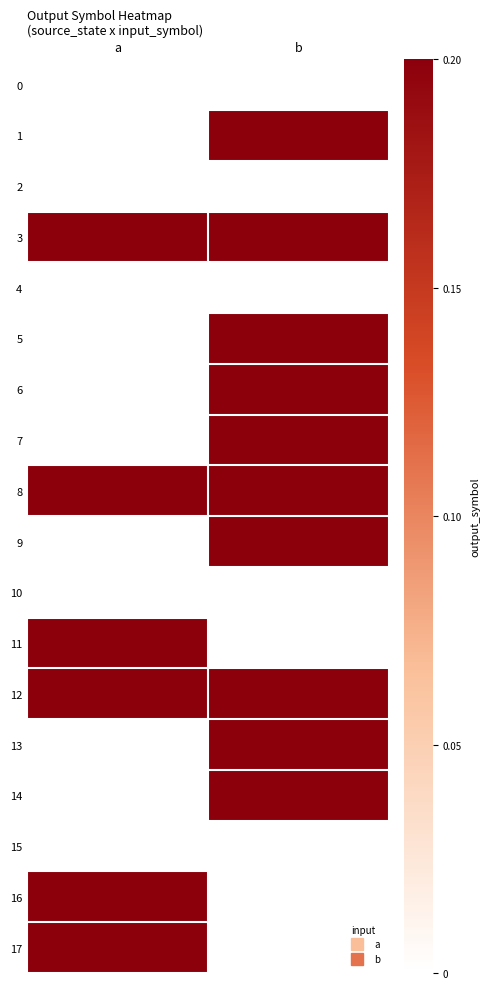

Which has a higher value, a or b?

a